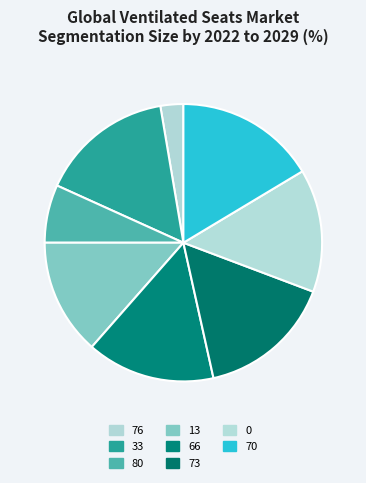

How many segments does this pie chart have?

8